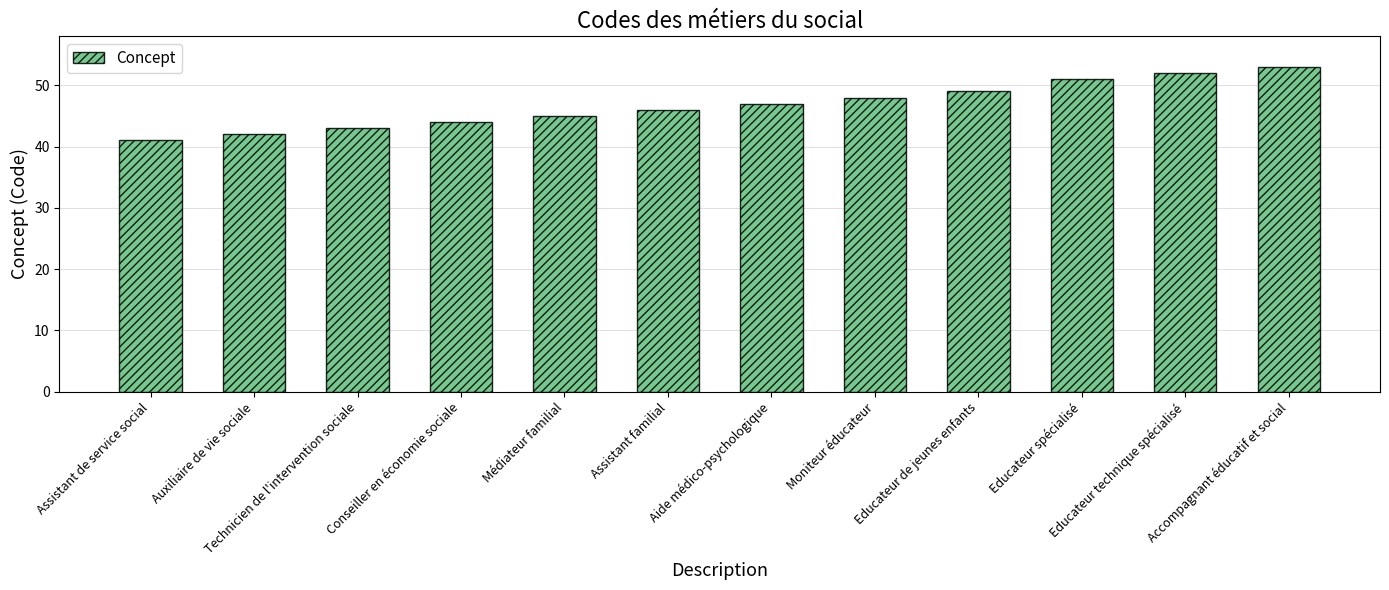

The chart shows a value of 53 at Accompagnant éducatif et social. True or false?

True